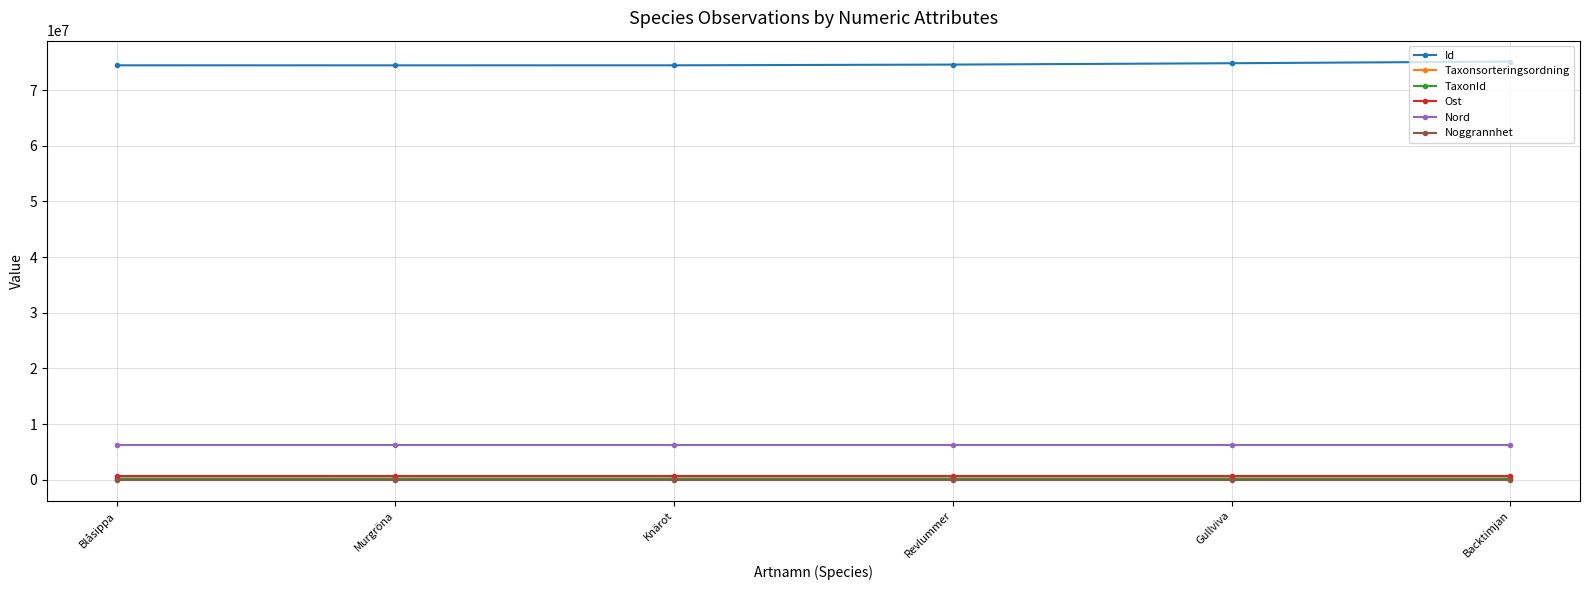

Is the value of Nord at Knärot greater than the value of Taxonsorteringsordning at Murgröna?

Yes